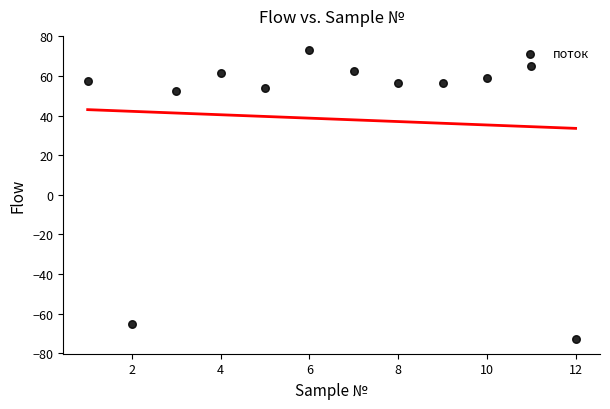

What is the range of Y values (max minus min)?

145.9